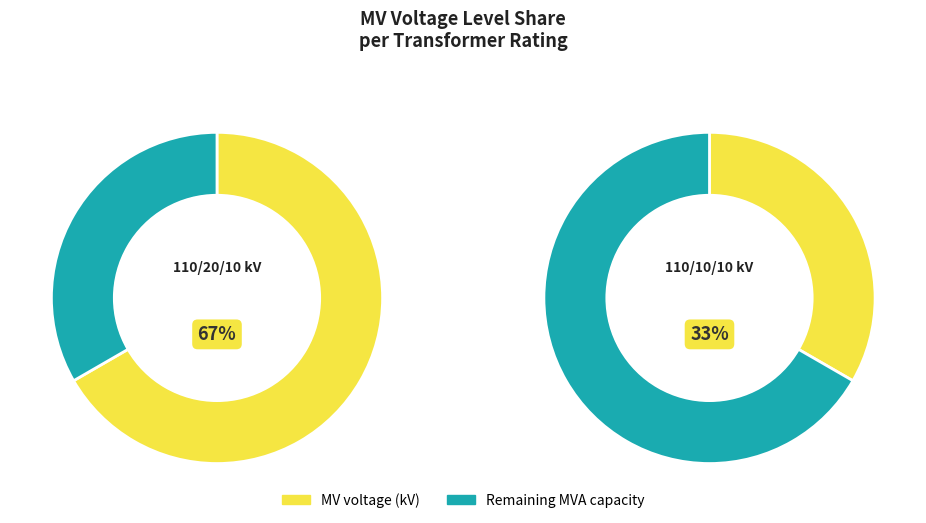

Count the number of slices in the pie.

2